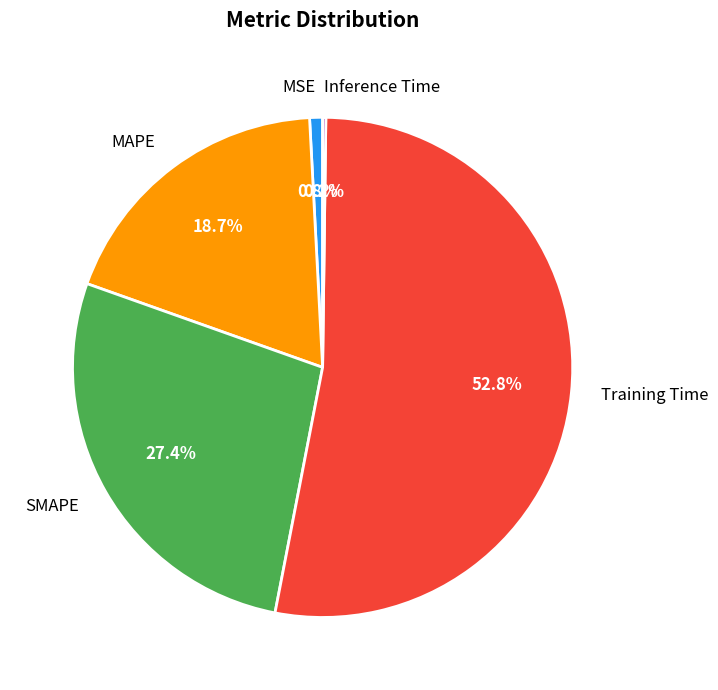

What is the largest slice in the pie chart?

Training Time